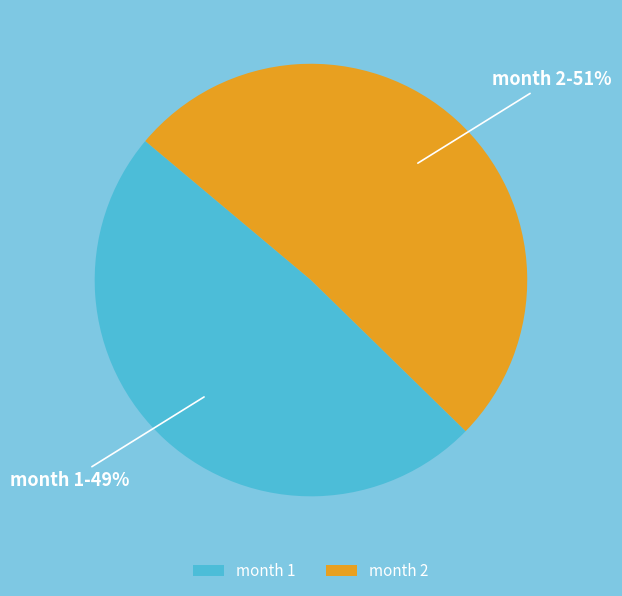

How many slices are in this pie chart?

2